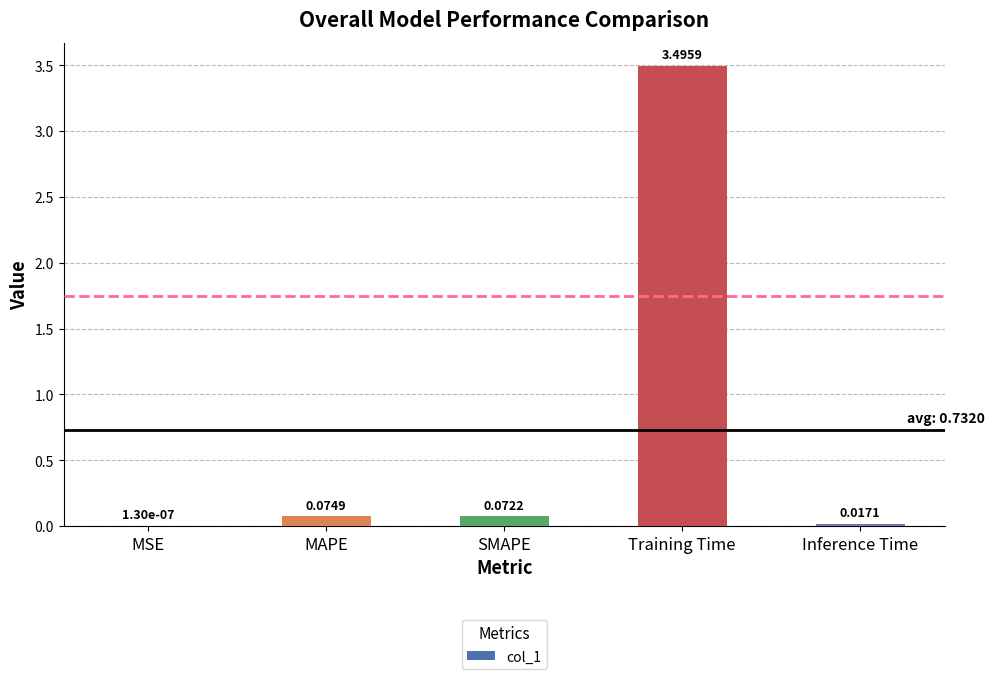

What is the change in value from MSE to SMAPE?

+0.1